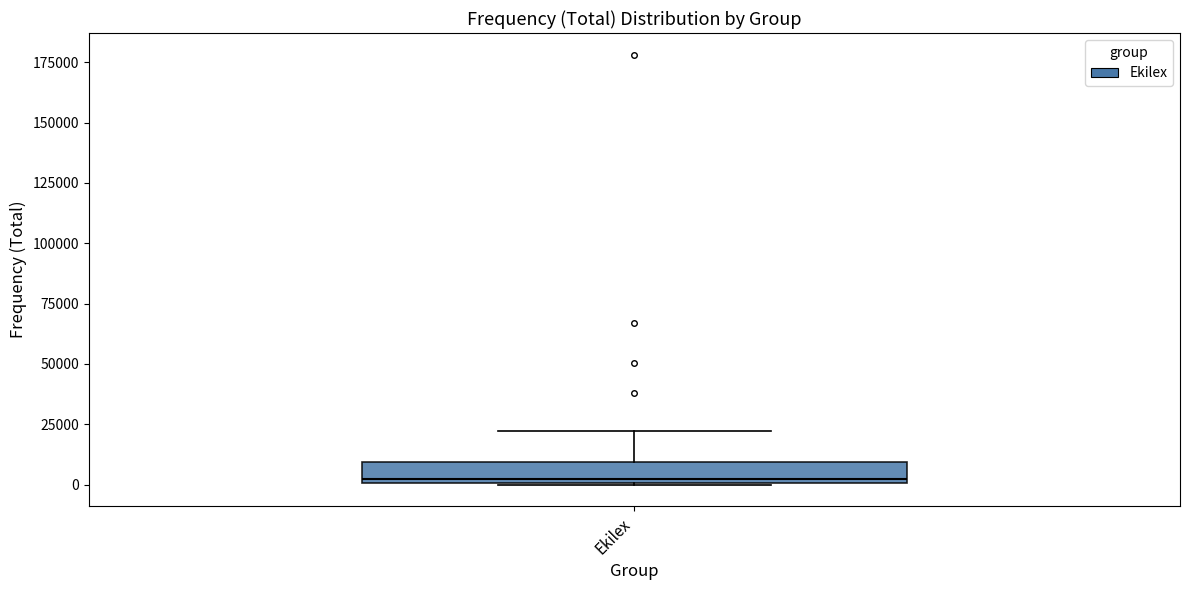

Read this box plot against the y-axis: the position of the median line, the range covered by the box, and the ends of both whiskers. The values are not printed on the chart, so give them approximately, as read against the axis.

median 0 (just above the box's lower edge), box 0 to 10000, whiskers 0 to 20000